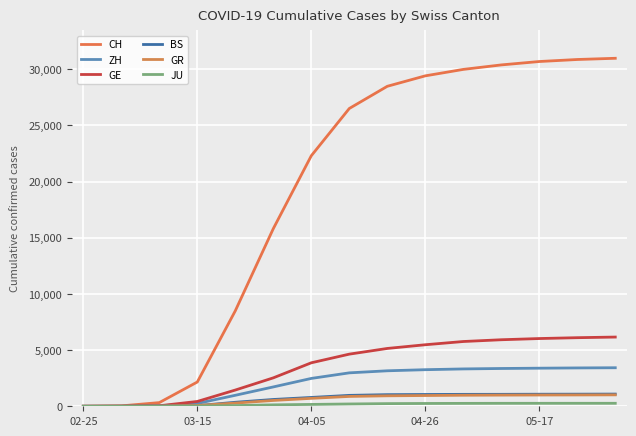

What is the greatest value displayed?

30970